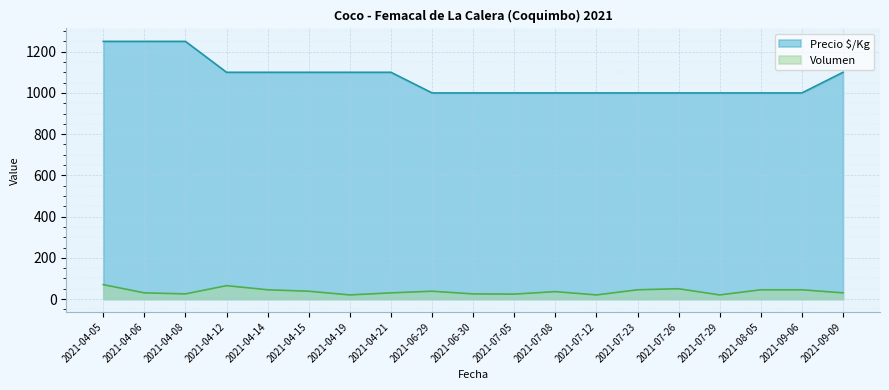

What position from the left is 2021-09-09?

19